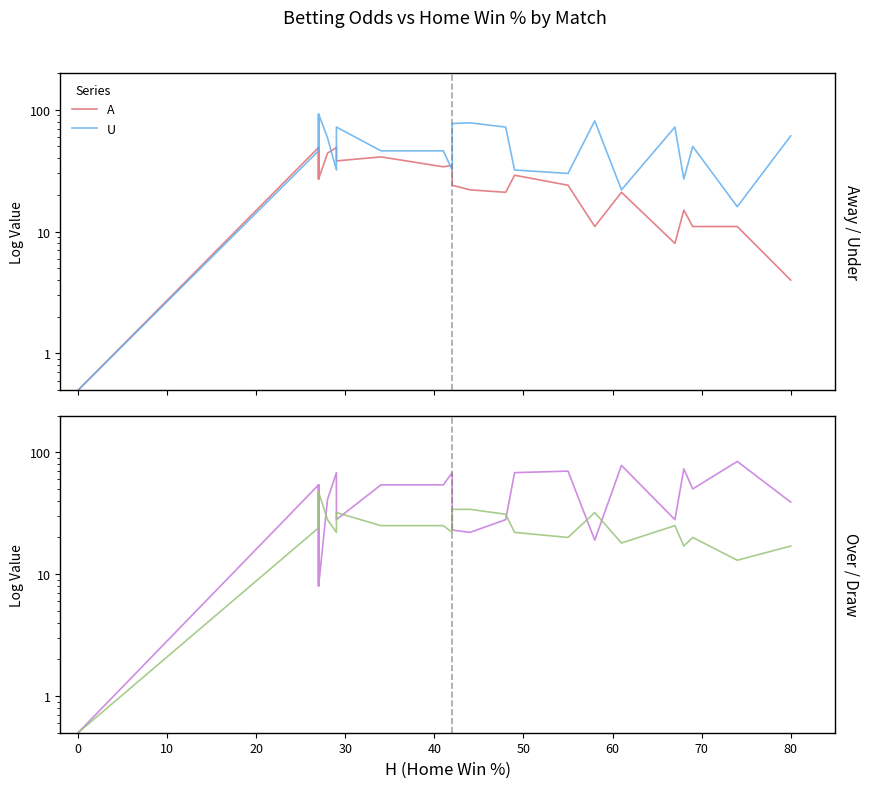

What is the greatest value displayed?

92.0